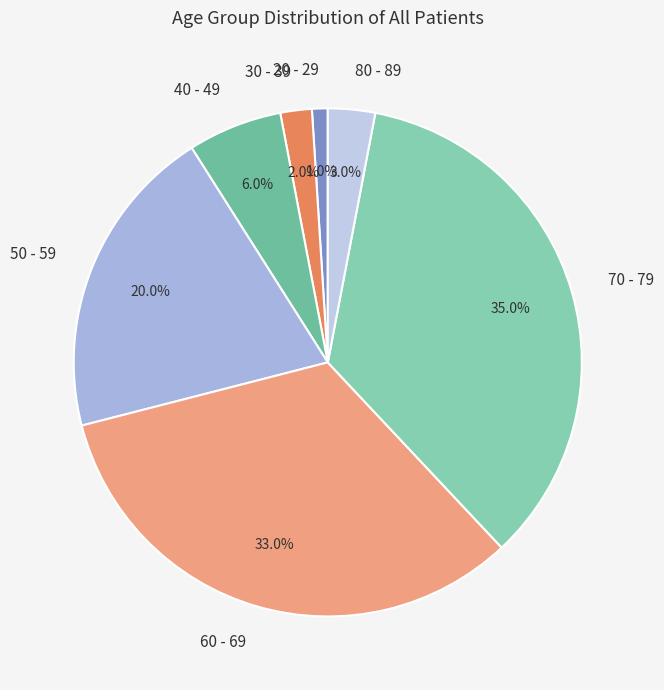

What percentage is NOT represented by 50 - 59?

80.0%